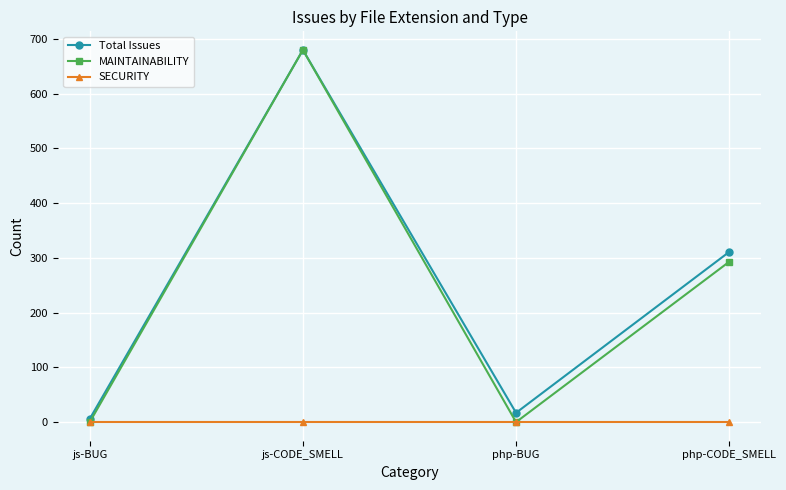

Reading left to right, list all the values displayed in this chart.

Total Issues: js-BUG=6	js-CODE_SMELL=680	php-BUG=17	php-CODE_SMELL=311
MAINTAINABILITY: js-BUG=0	js-CODE_SMELL=680	php-BUG=0	php-CODE_SMELL=293
SECURITY: js-BUG=0	js-CODE_SMELL=0	php-BUG=0	php-CODE_SMELL=0